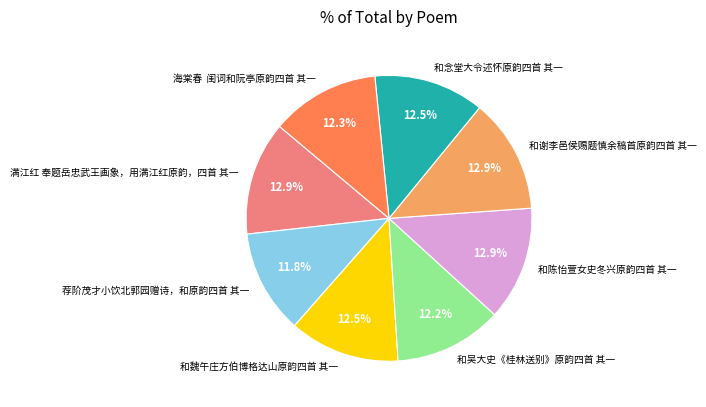

How many segments does this pie chart have?

8